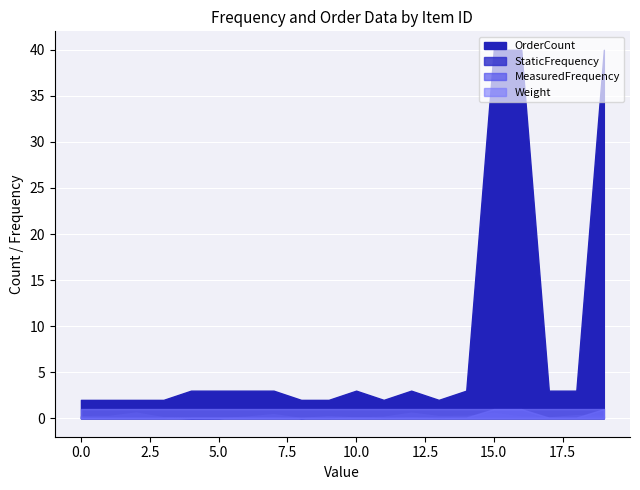

True or false: StaticFrequency and OrderCount intersect in this chart.

False